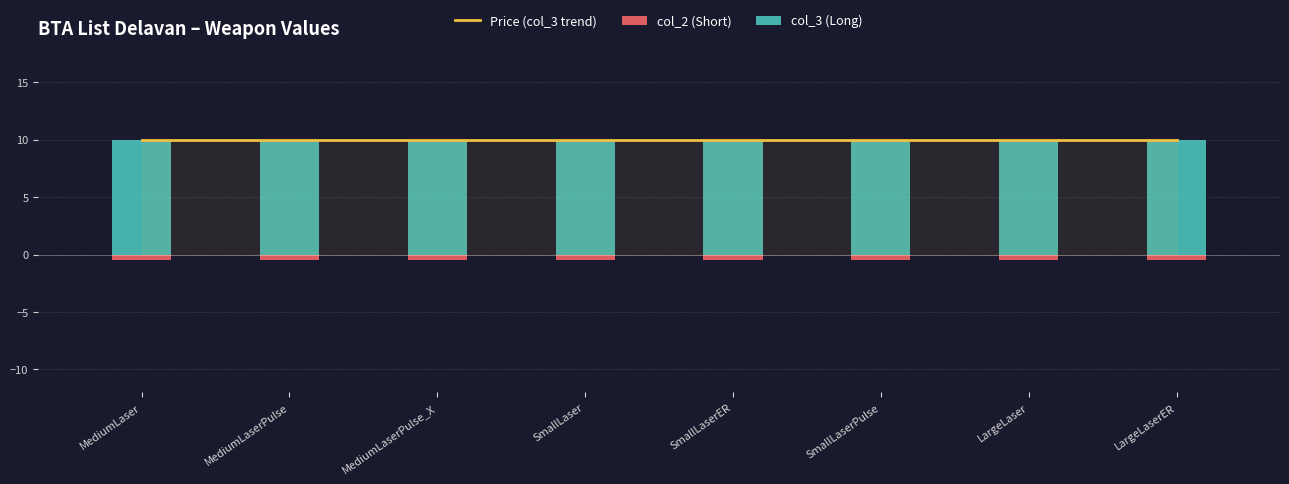

Is the value of col_2 (Short) at LargeLaser greater than the value of col_3 (Long) at MediumLaserPulse_X?

No